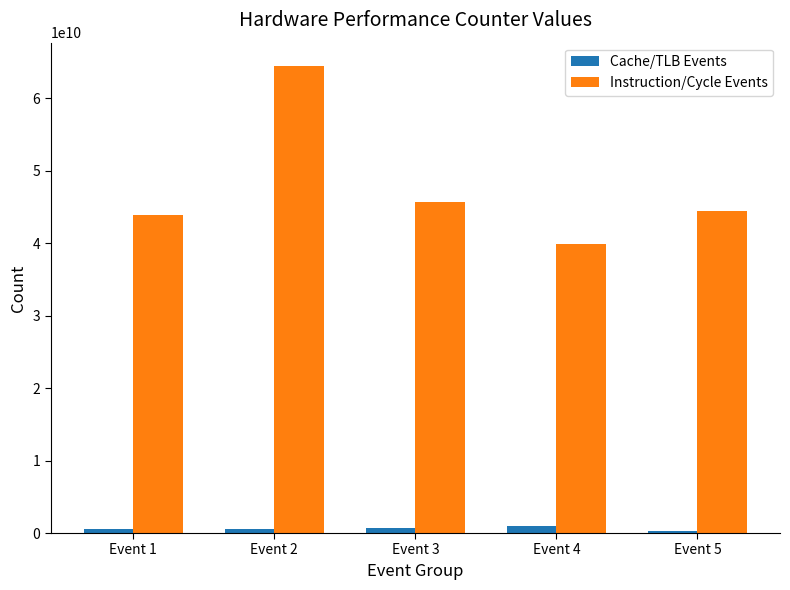

What is the average value of the Cache/TLB Events series?

627755047